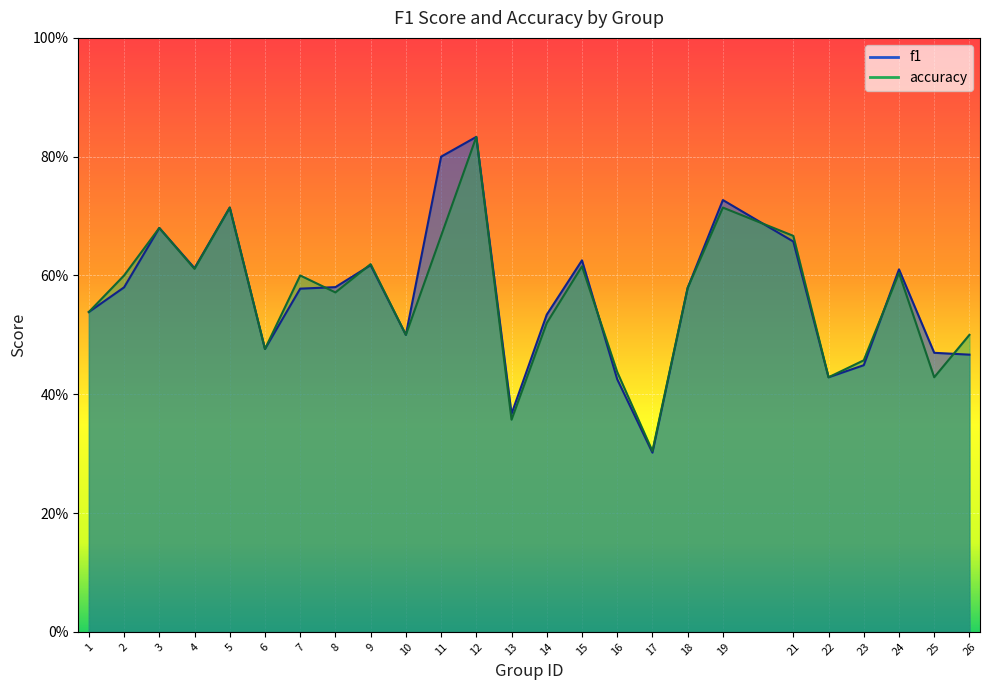

At which label is f1 closest to 0?

17